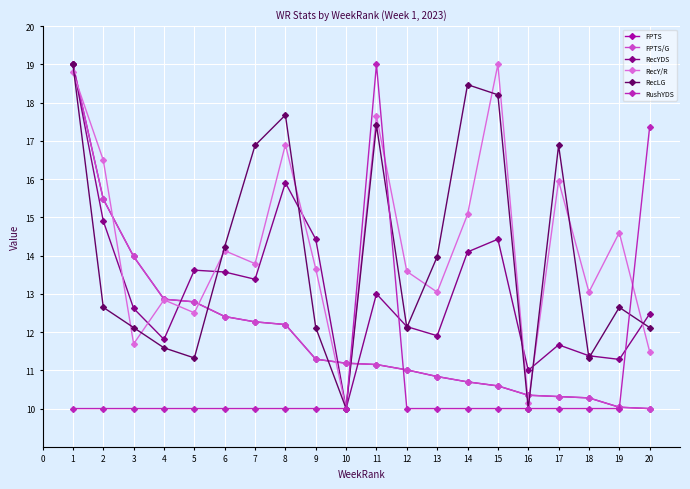

Which series has the largest total across all categories?

RecY/R